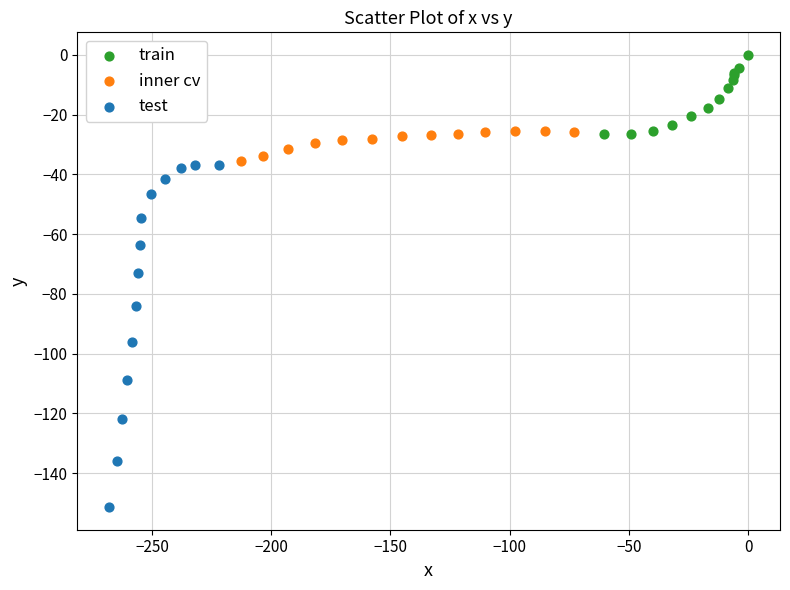

What are all the series names shown in the legend?

train, inner cv, test